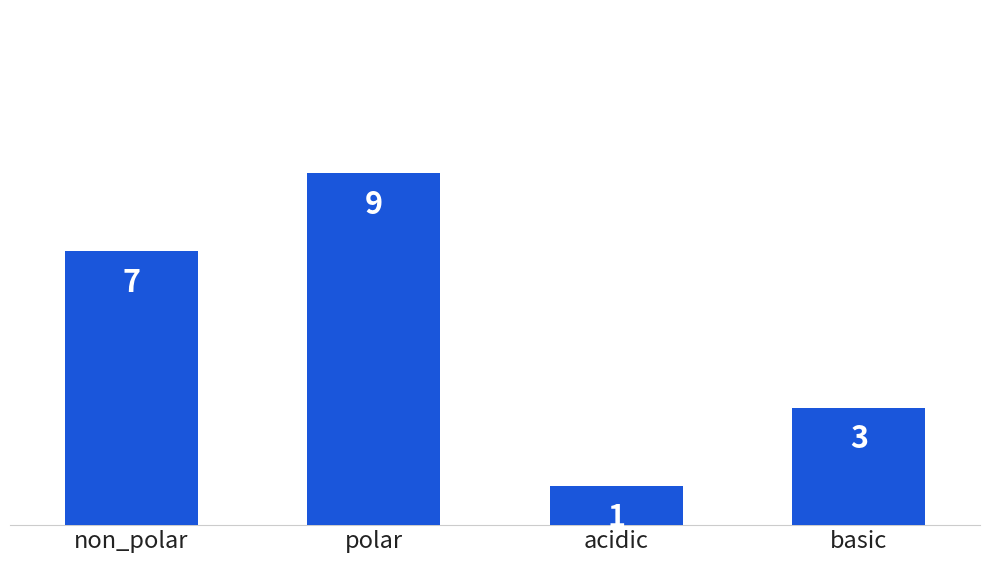

Count the values in the range 3 to 9.

3